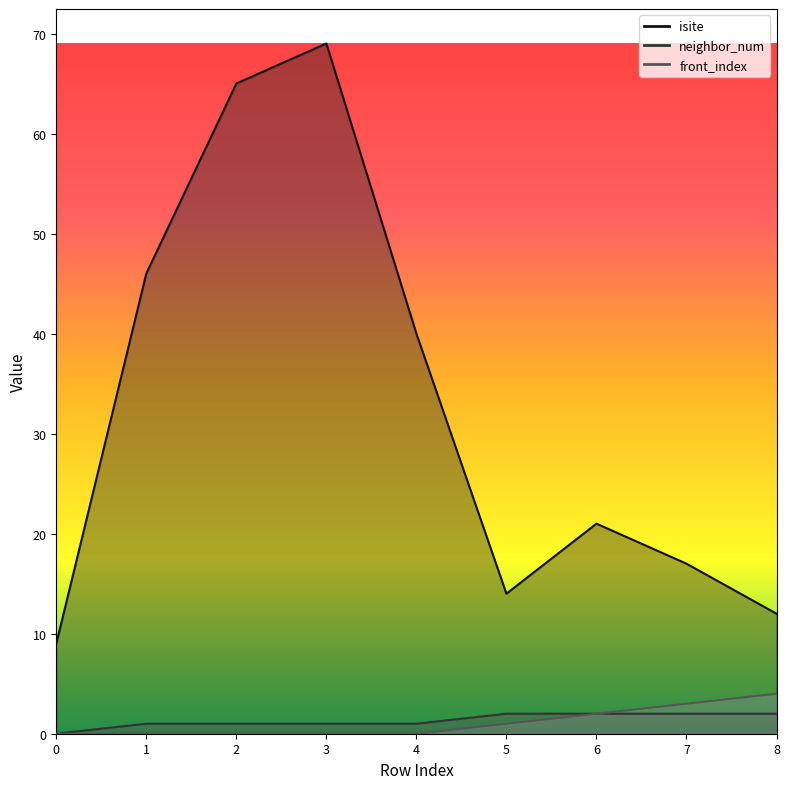

At how many categories does at least one series exceed 62?

2